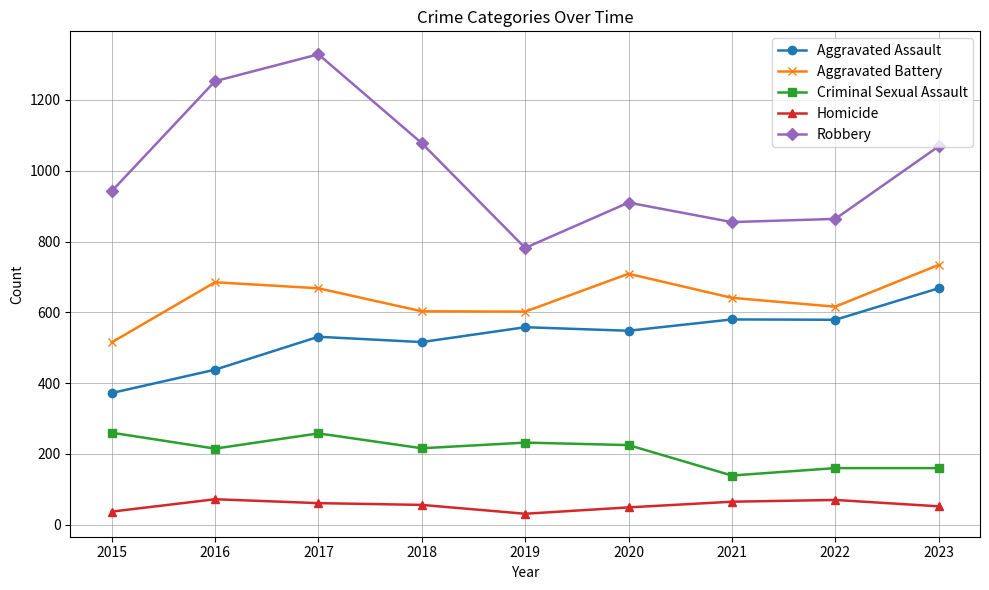

List the series in order of their peak value, highest first.

Robbery, Aggravated Battery, Aggravated Assault, Criminal Sexual Assault, Homicide